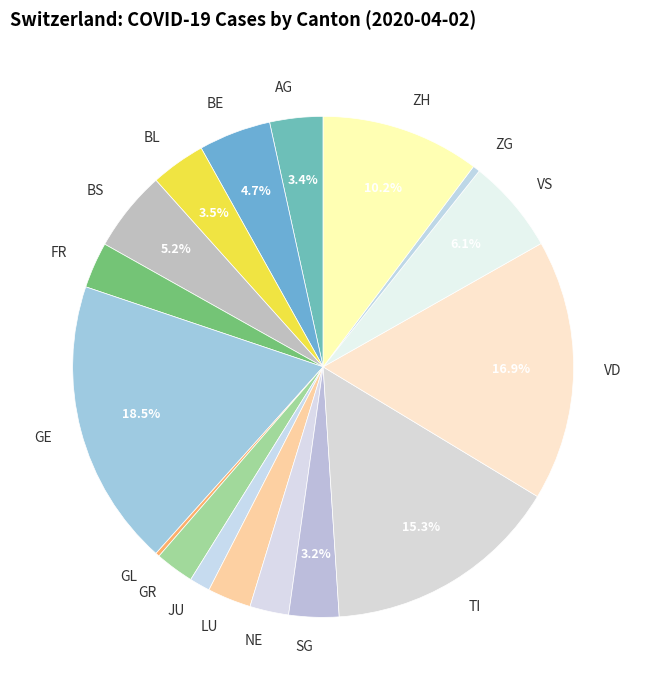

Which has a higher value, BE or VS?

VS